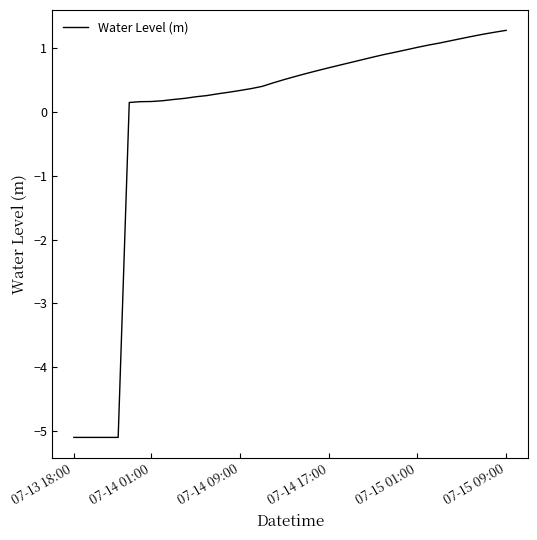

What is the maximum value shown in the chart?

1.3